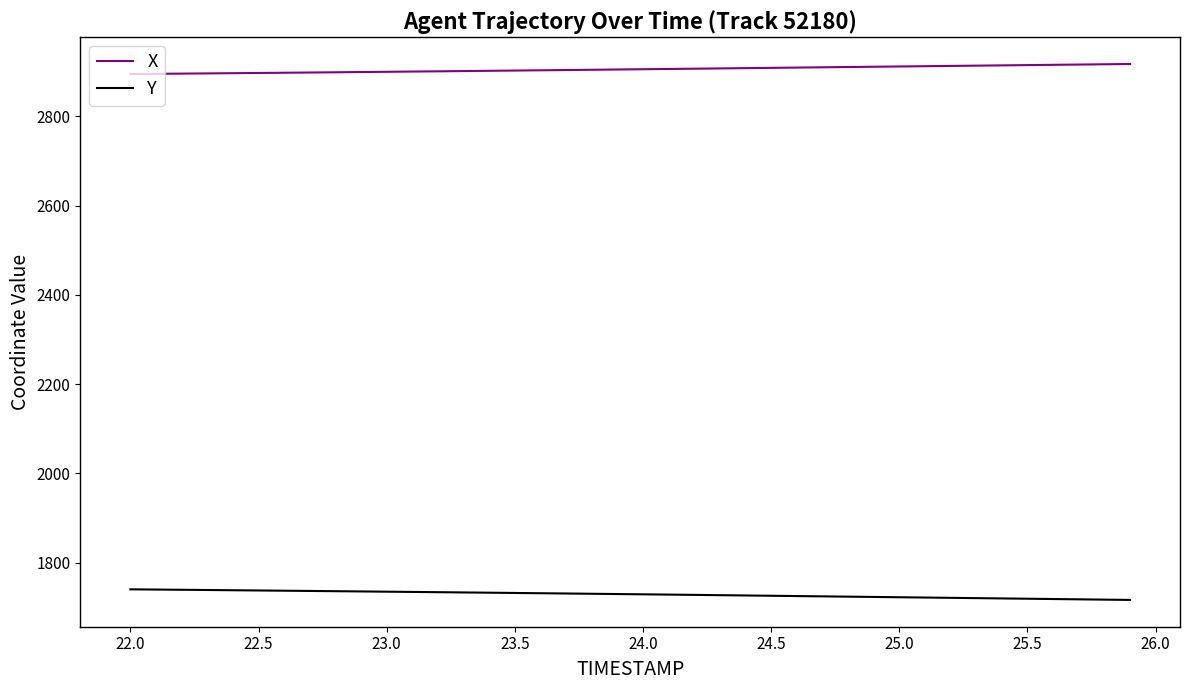

True or false: X and Y cross at least once.

False